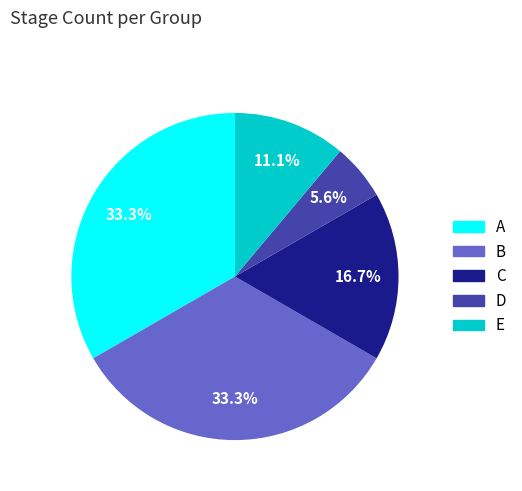

Is the sum of E and D greater than half?

No